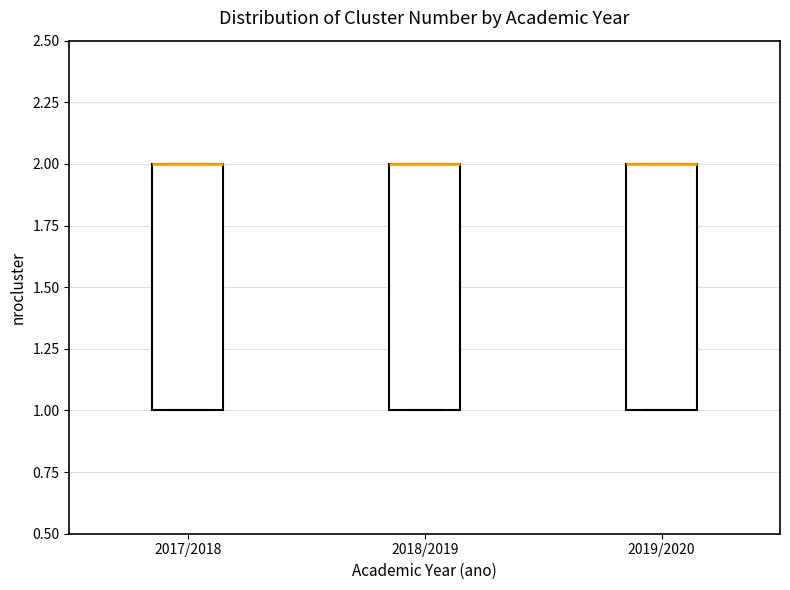

Reading left to right, transcribe this box plot: for each box, give where its median line is, the range the box spans, and where its two whiskers end, as read against the y-axis. The values are not printed on the chart, so give them approximately, as read against the axis.

2017/2018: median 2 (drawn on the box's upper edge), box 1 to 2, whiskers 1 to 2
2018/2019: median 2 (drawn on the box's upper edge), box 1 to 2, whiskers 1 to 2
2019/2020: median 2 (drawn on the box's upper edge), box 1 to 2, whiskers 1 to 2